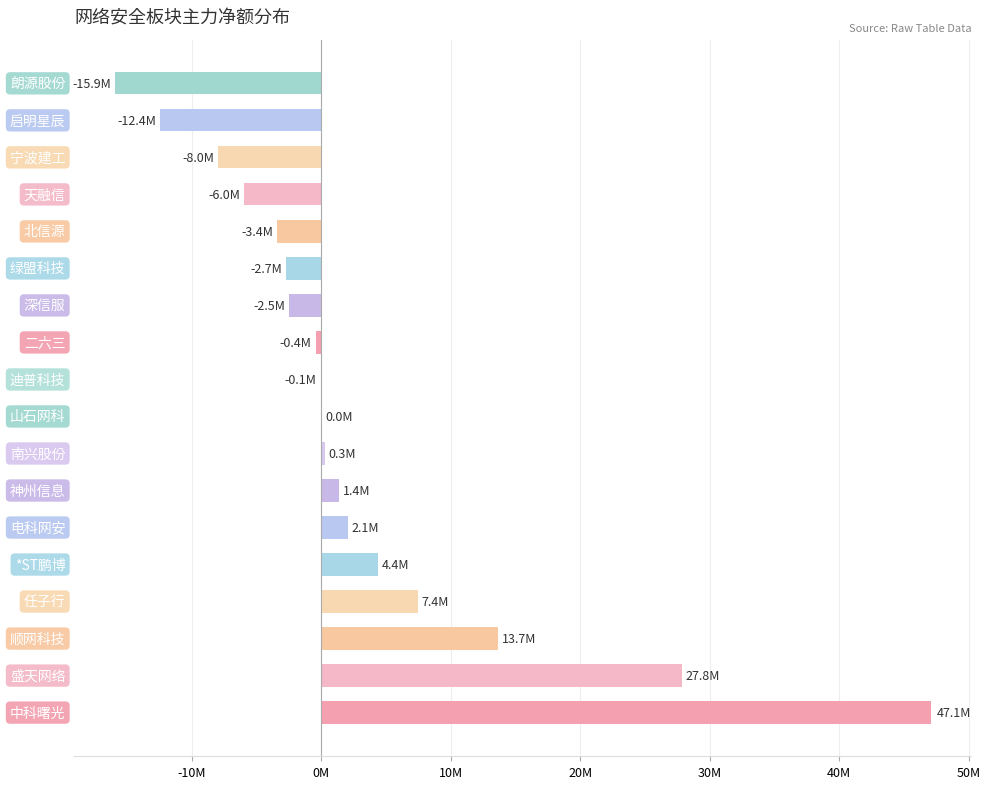

Are the bars horizontal?

Yes